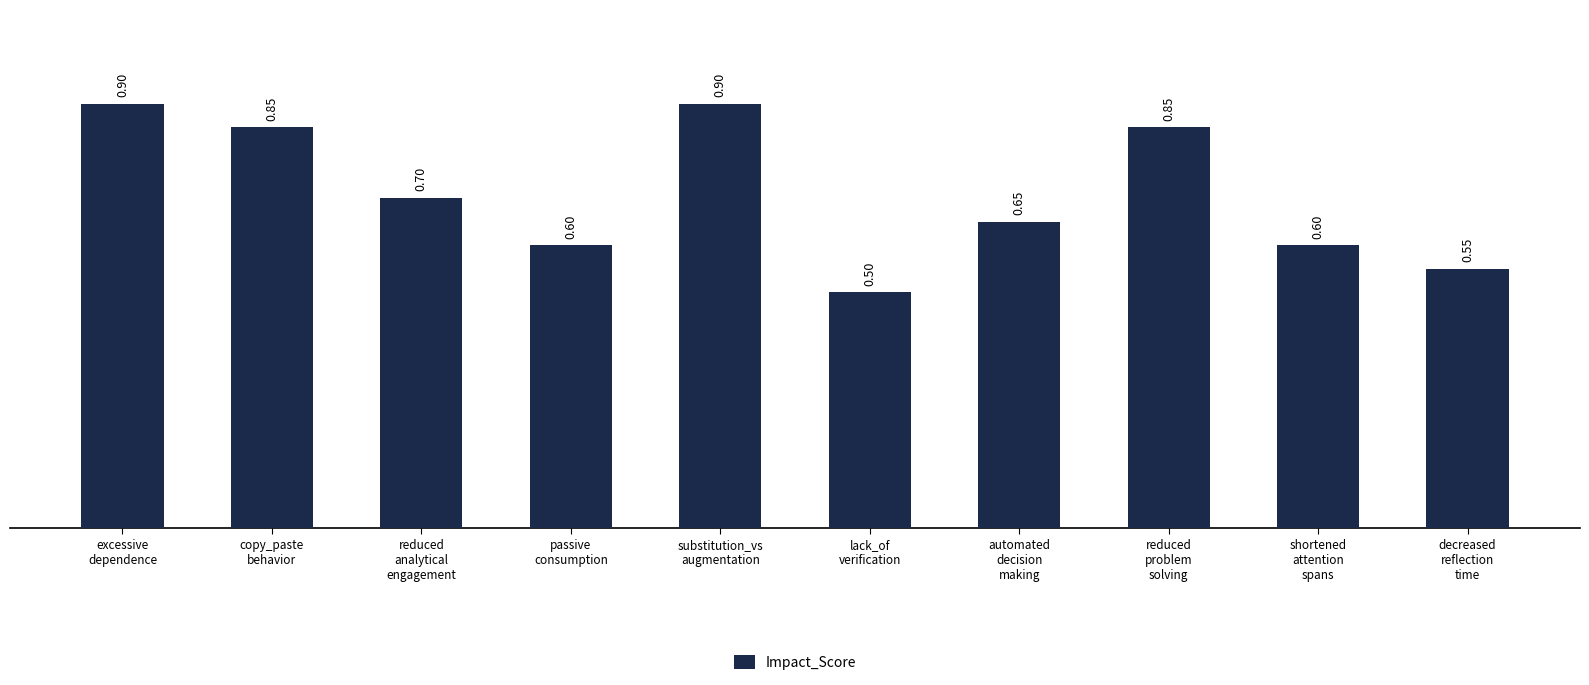

How many categories are shown in the chart?

10